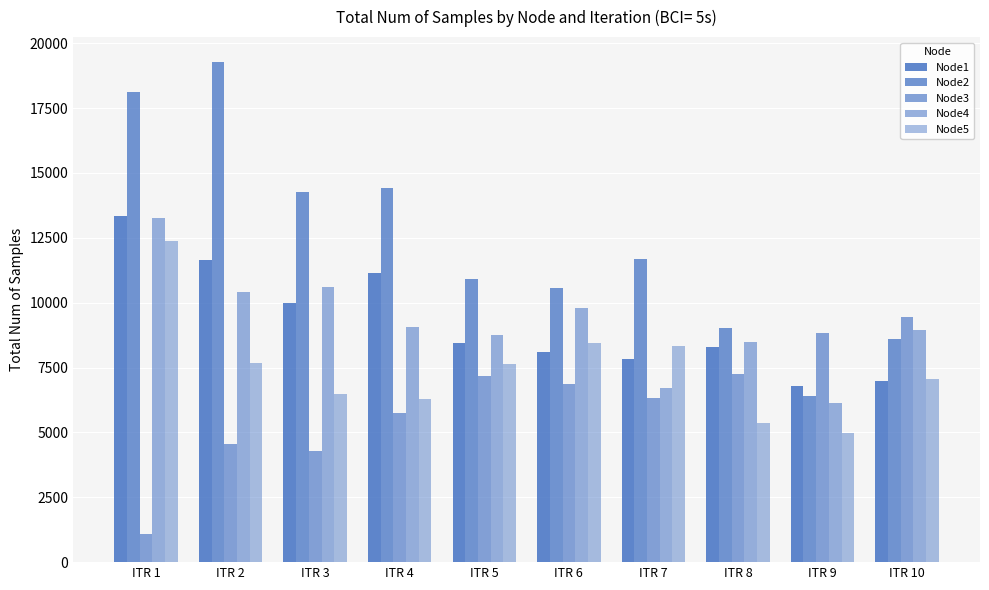

What is the sum of the Node3 values at ITR 9 and ITR 6?

15678